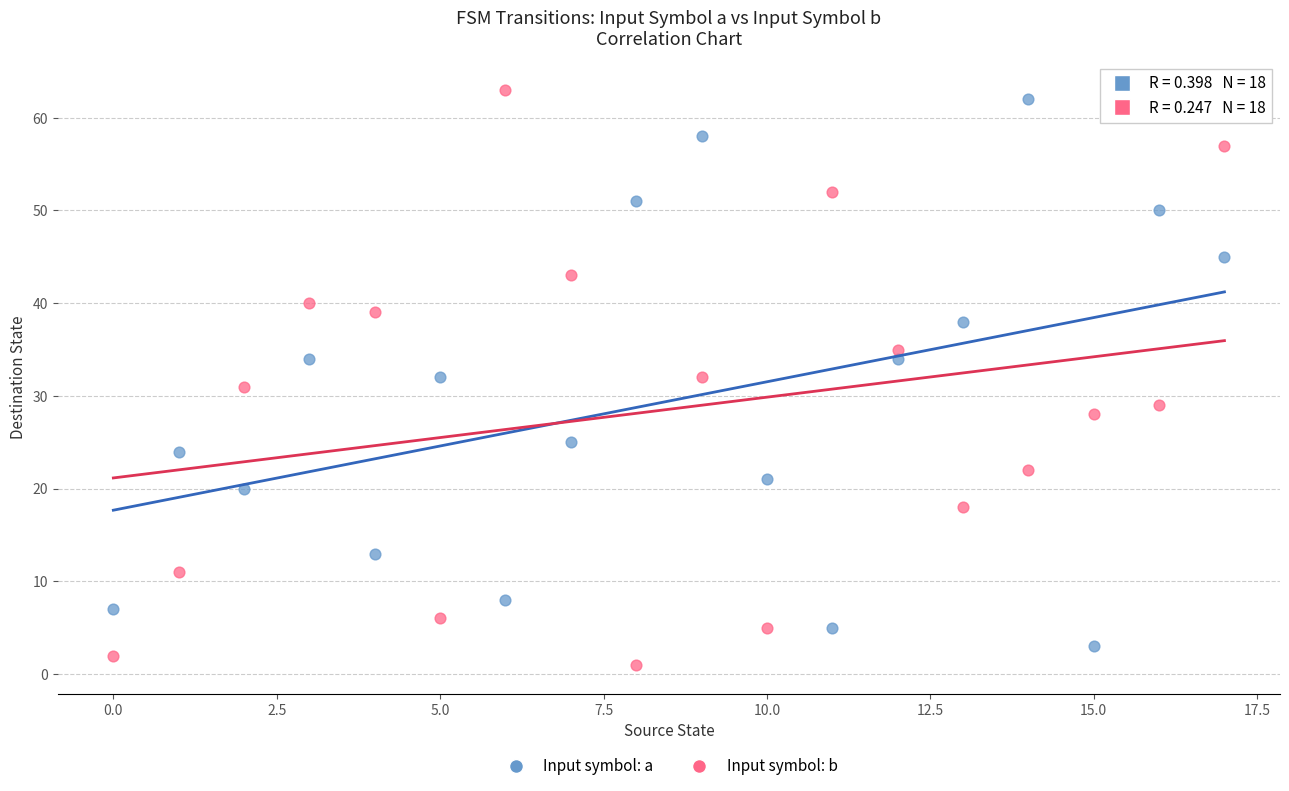

Which series contains the lowest Y value?

Input symbol: b